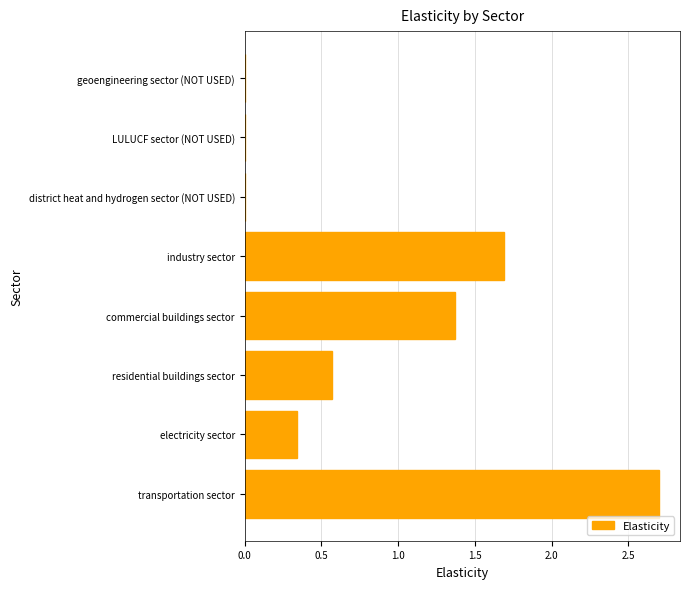

Does the chart contain stacked bars?

No